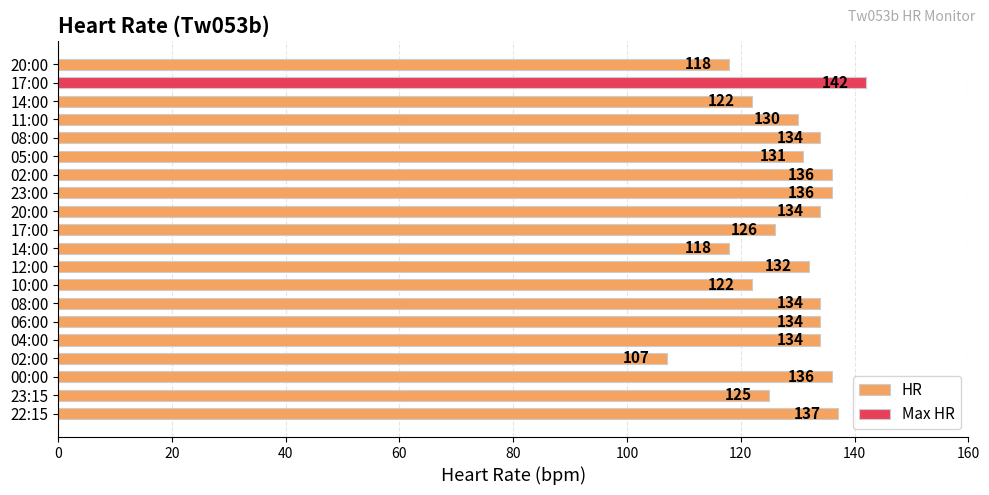

True or false: the data shows 75 at 08:00.

False